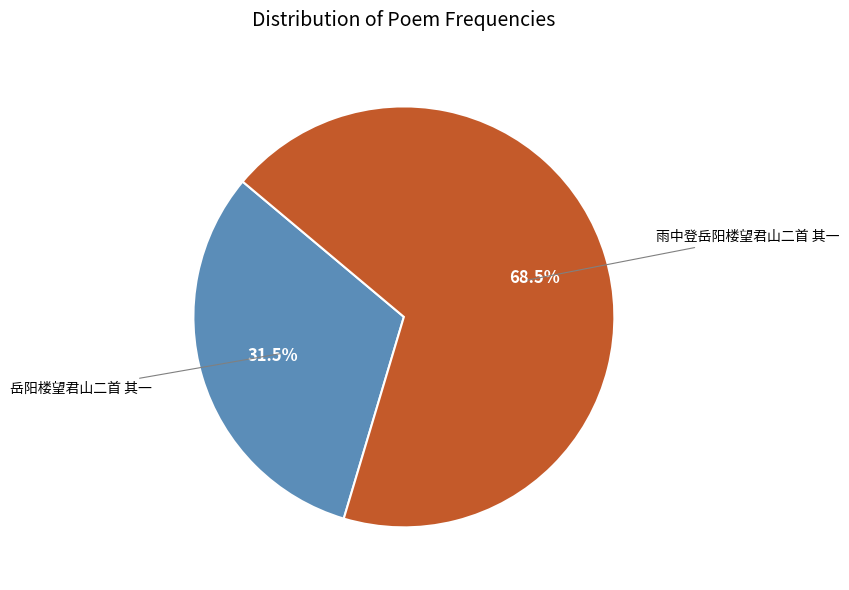

Is there any slice that represents more than half of the pie?

Yes